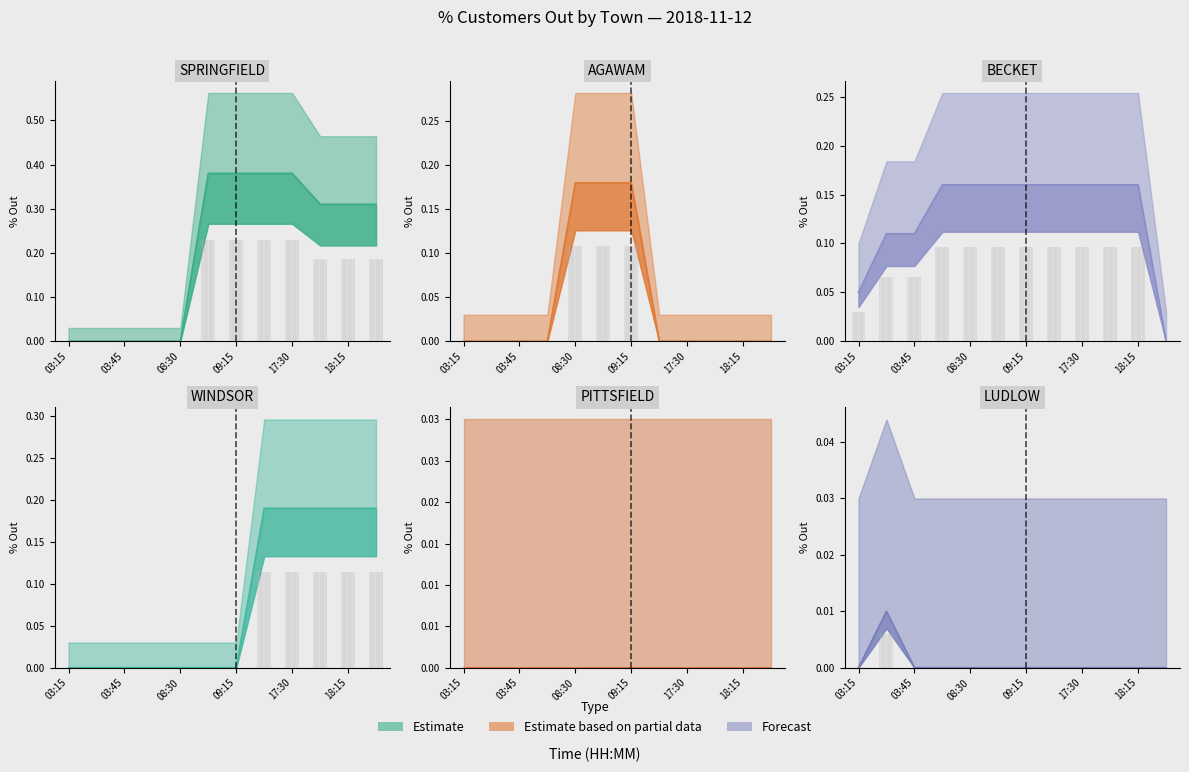

How many data points in AGAWAM are above 0?

3